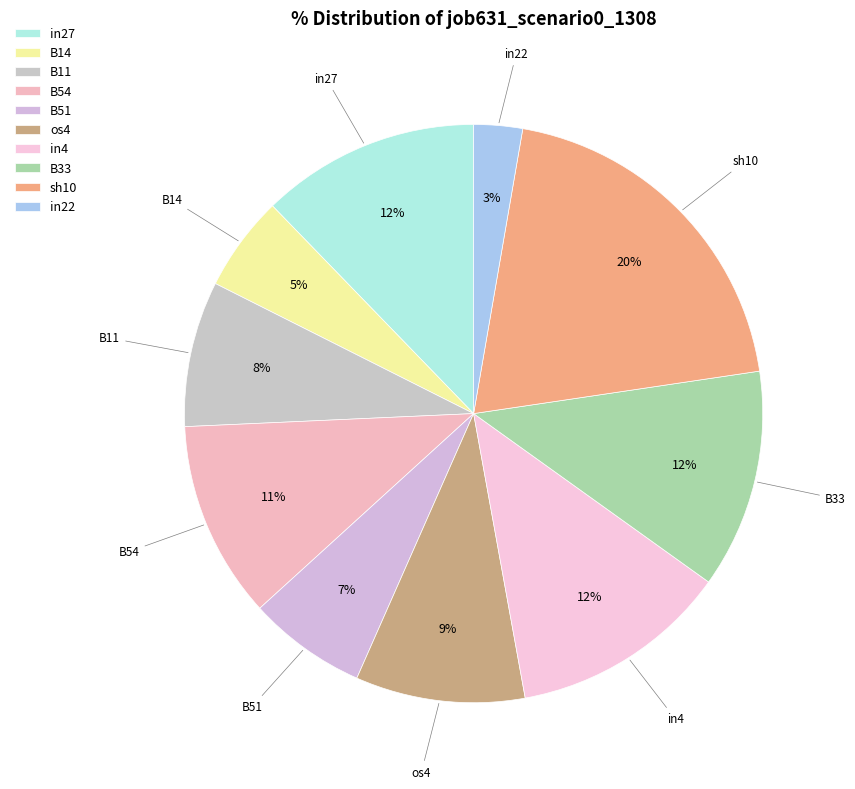

What is the largest slice in the pie chart?

sh10